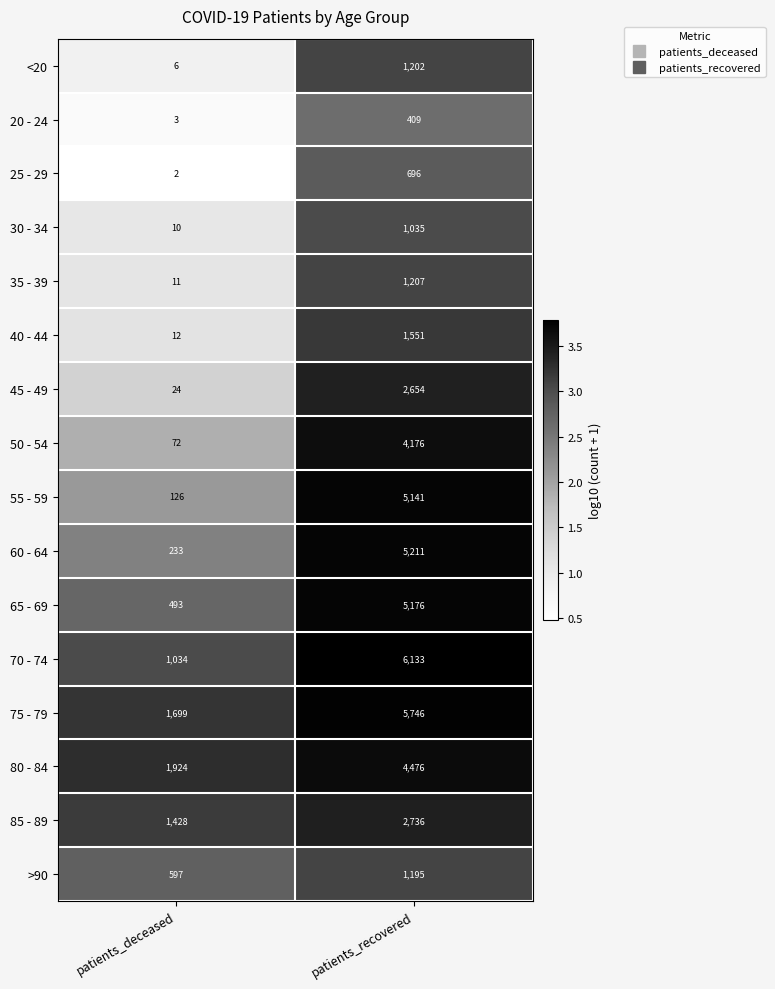

What is the total value across all series at patients_recovered?

48744